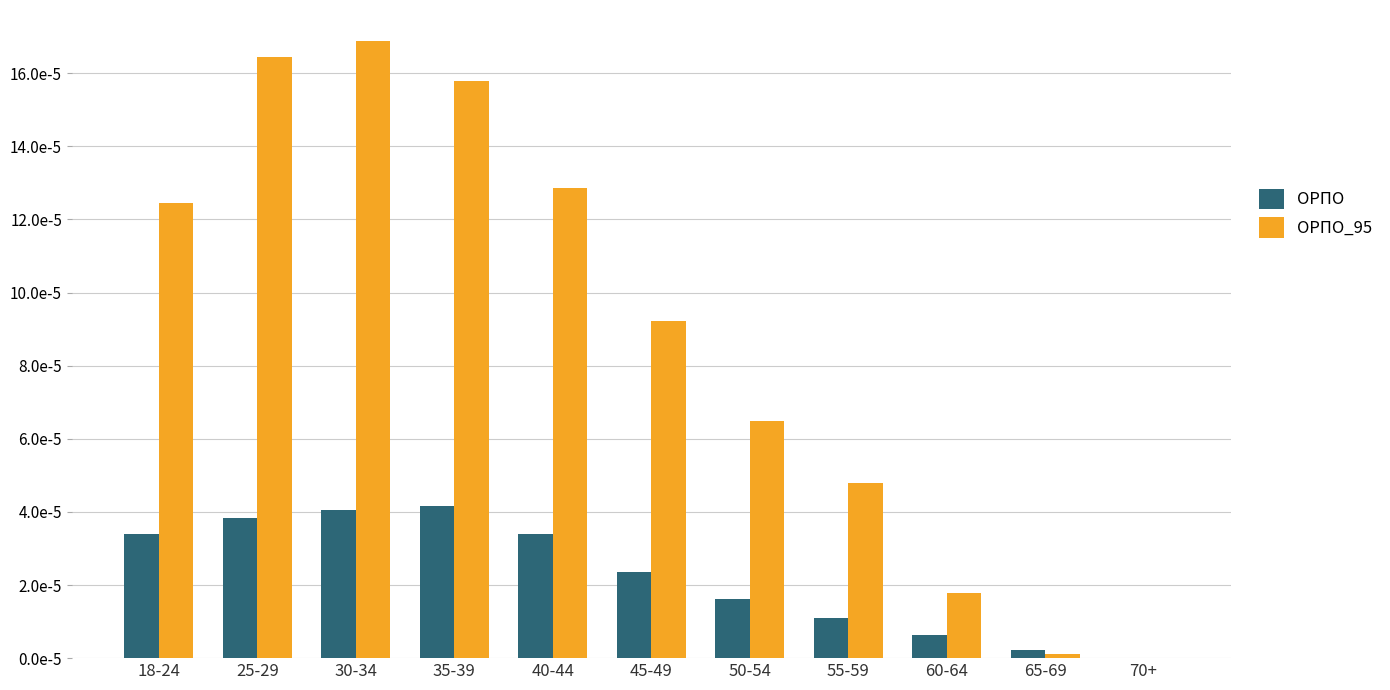

What is the label of the 2nd bar from the right?

65-69